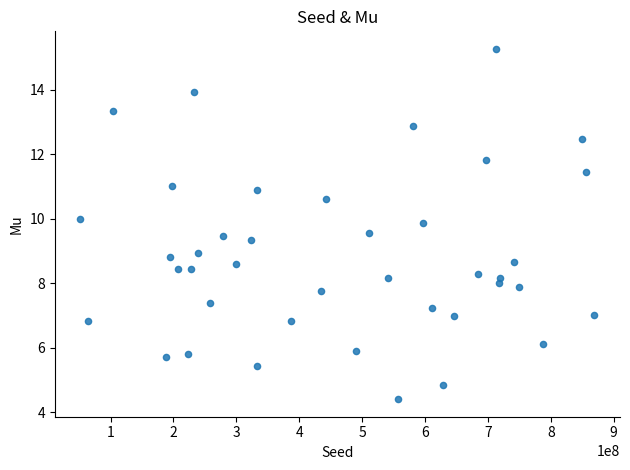

What is the range of X values (max minus min)?

816973569.0